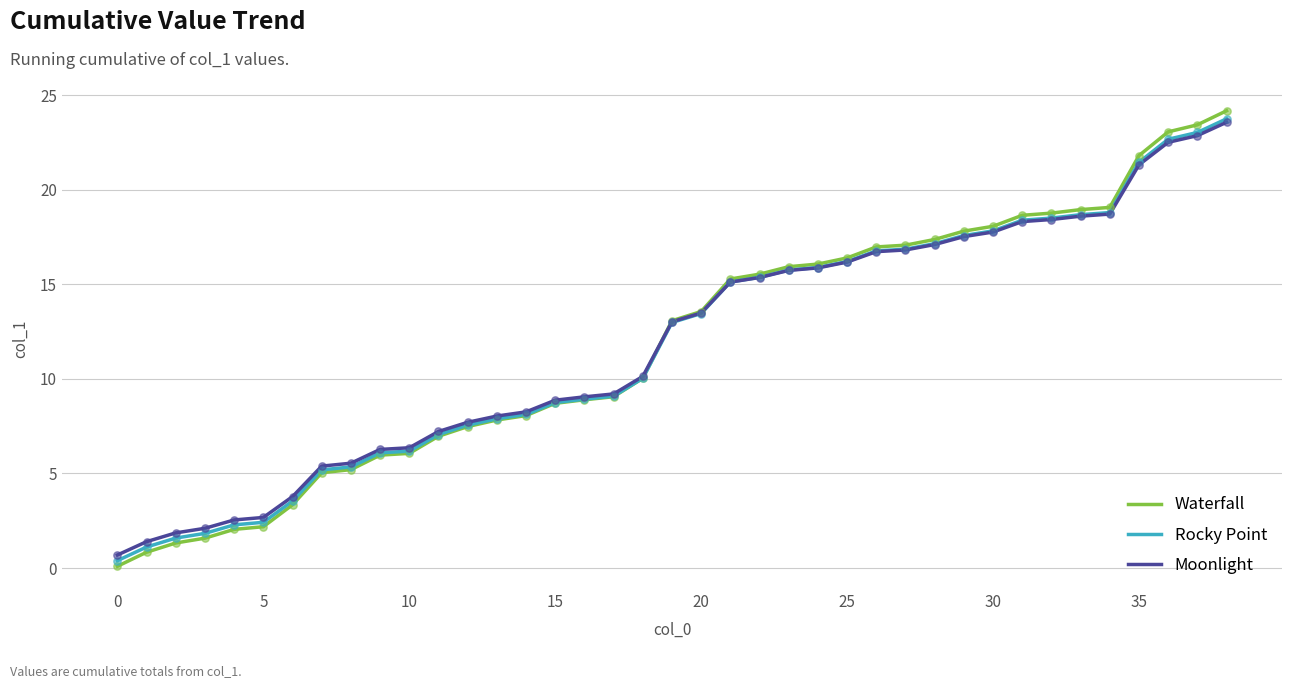

Which series has the widest spread of values?

Waterfall